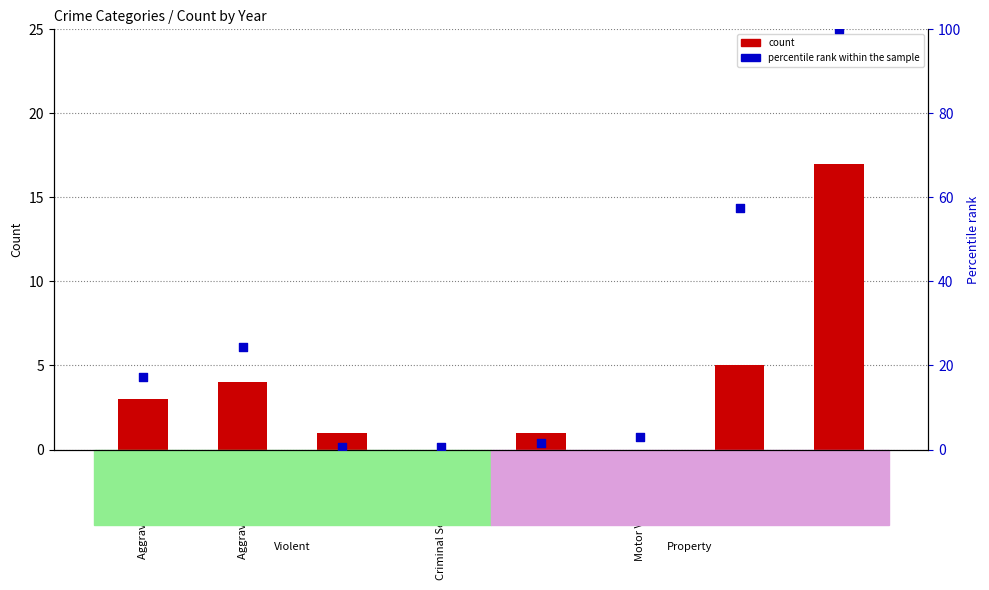

At how many categories does at least one series exceed 10?

4